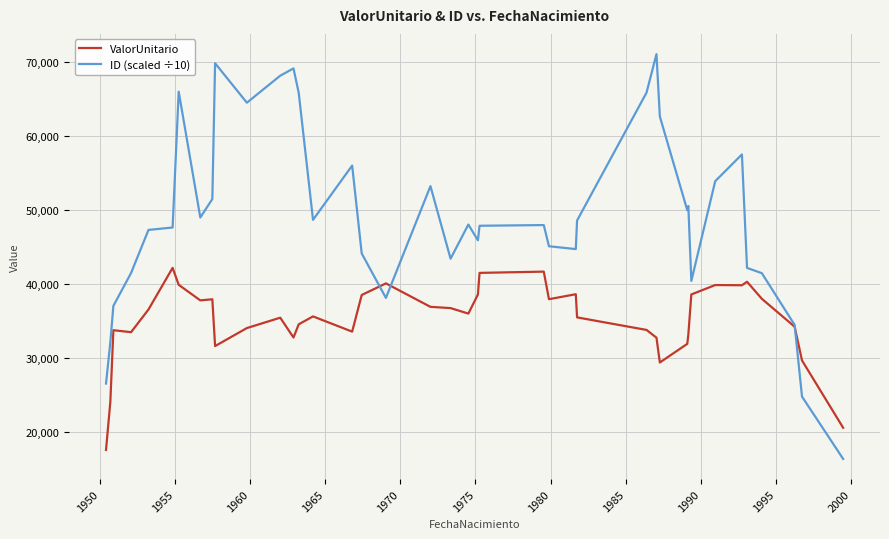

Rank the series by their average value, from lowest to highest.

ValorUnitario, ID (scaled ÷10)